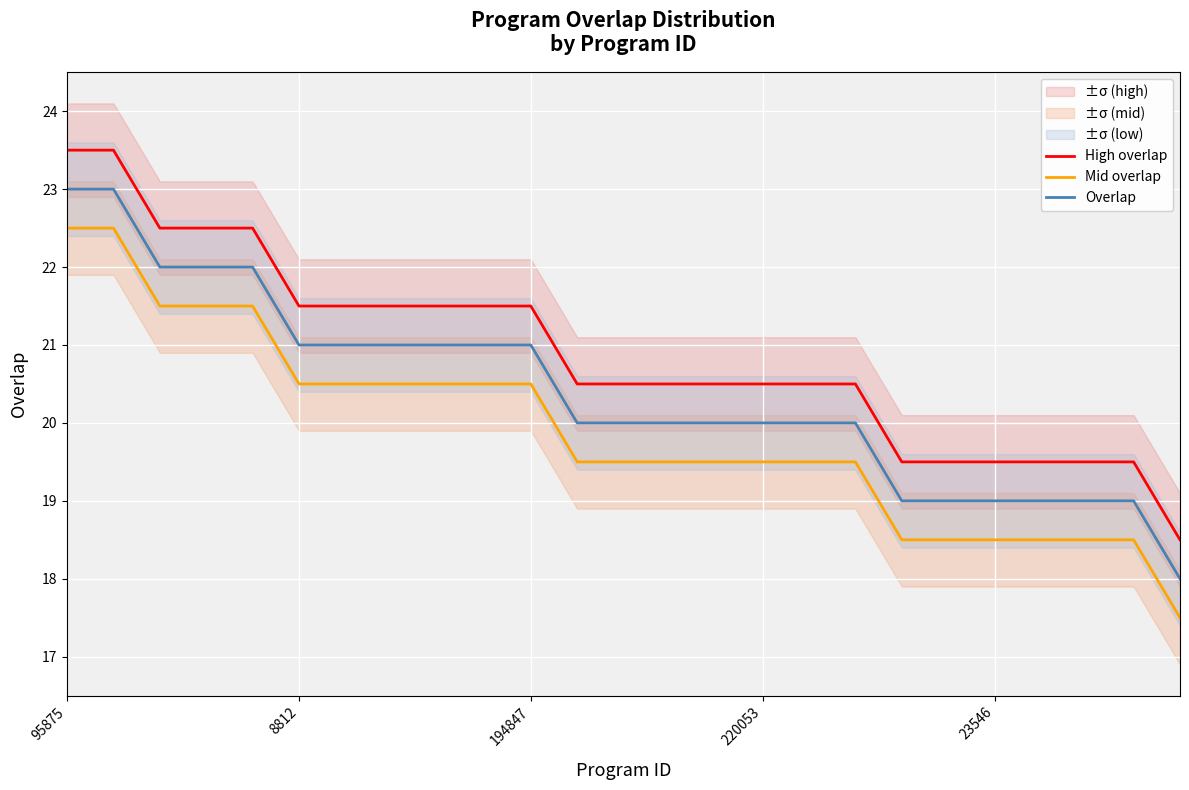

Is it true that Mid overlap equals 20.5 at 194847?

True